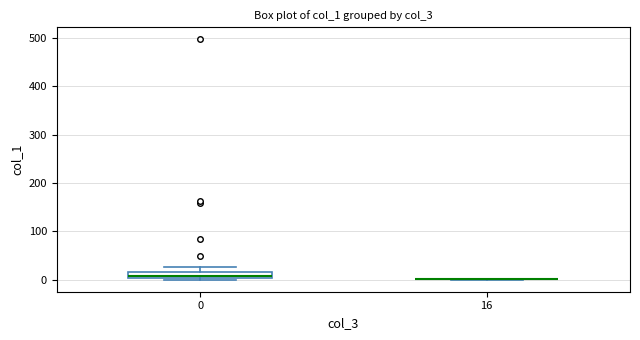

Comparing the boxes themselves (not the whiskers), which one is the tallest?

0